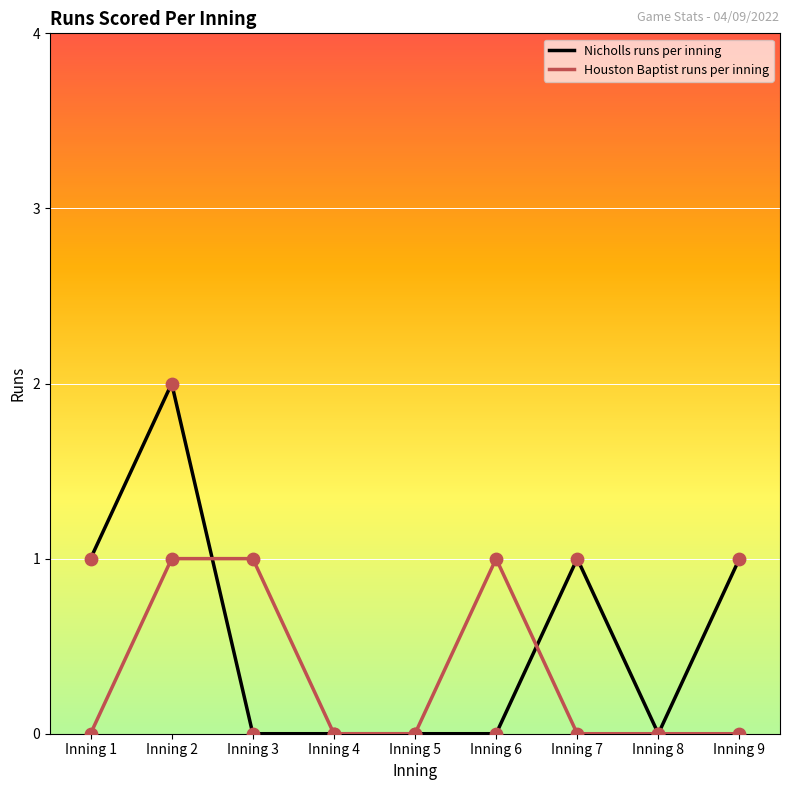

Which series has the largest range (max minus min)?

Nicholls runs per inning